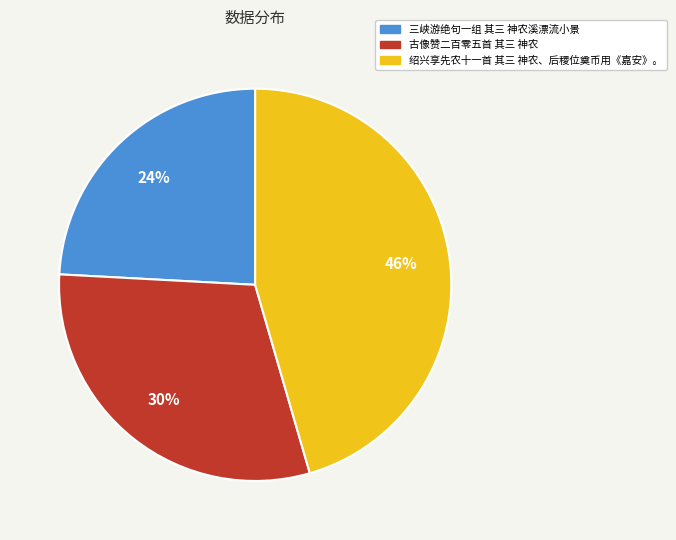

To the nearest percent, what is the combined percentage of 绍兴享先农十一首 其三 神农、后稷位奠币用《嘉安》。 and 三峡游绝句一组 其三 神农溪漂流小景?

70%